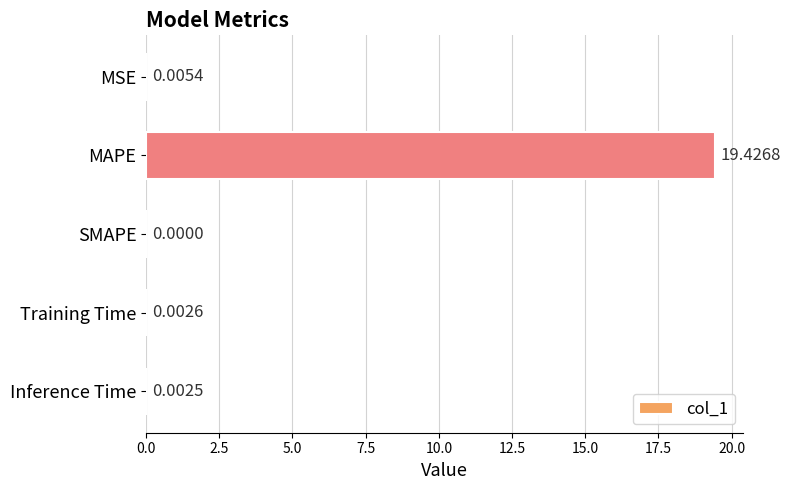

Between MAPE and SMAPE, which is larger?

MAPE